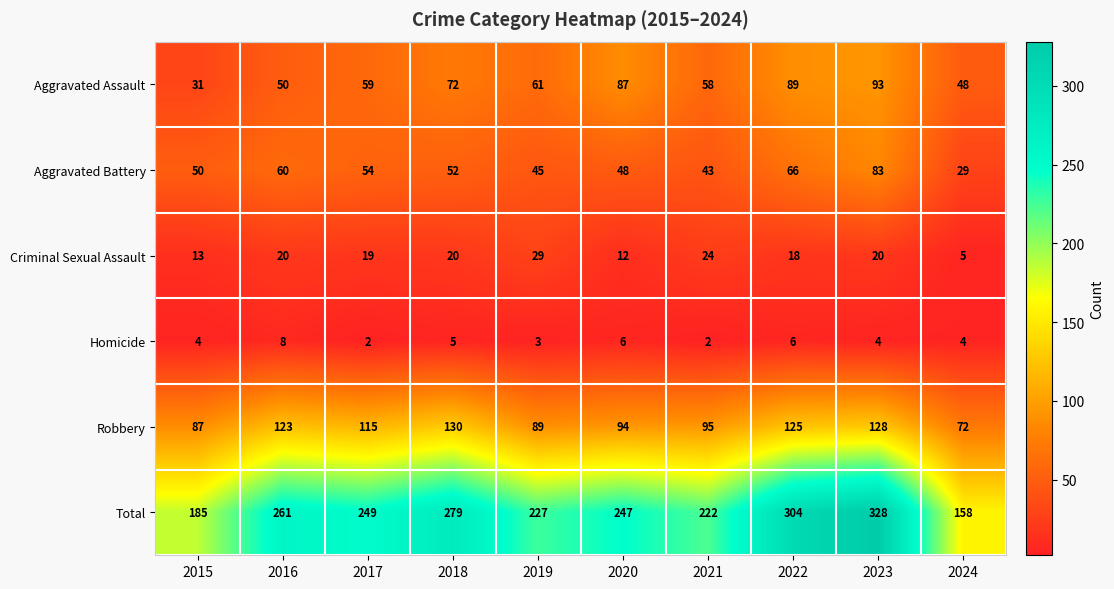

What is the maximum value shown in the chart?

328